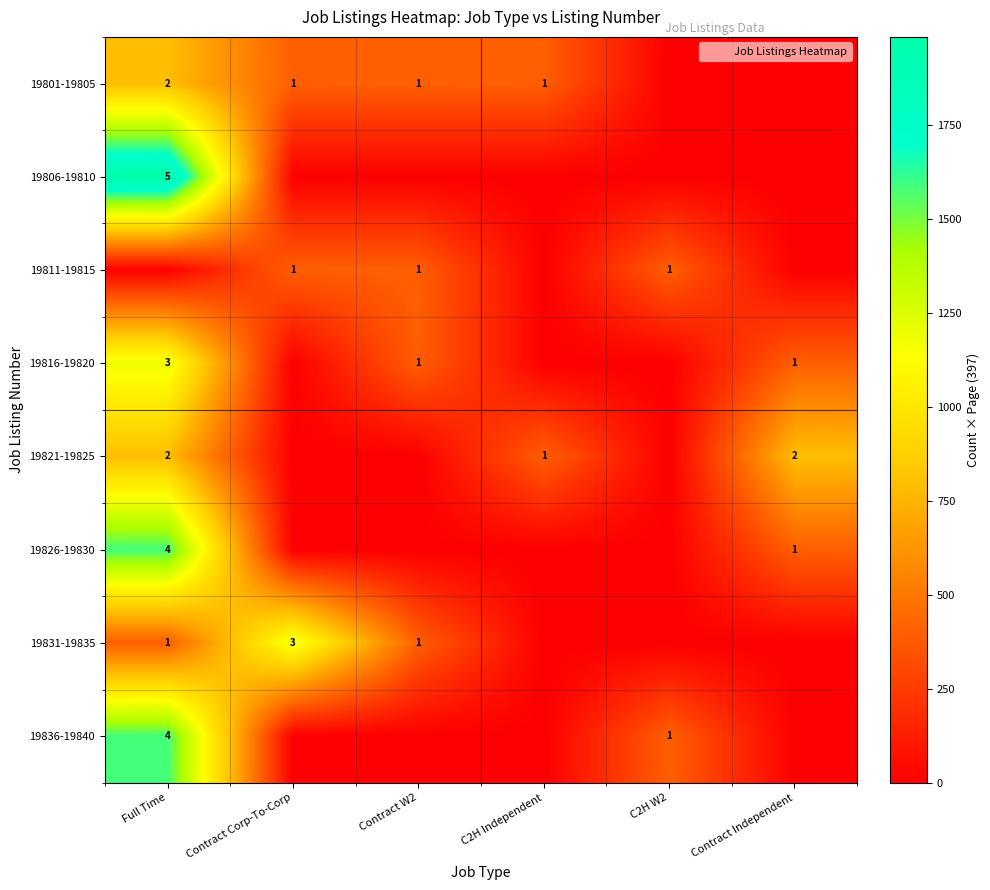

The 19811-19815 series shows 0 at Contract W2. True or false?

False